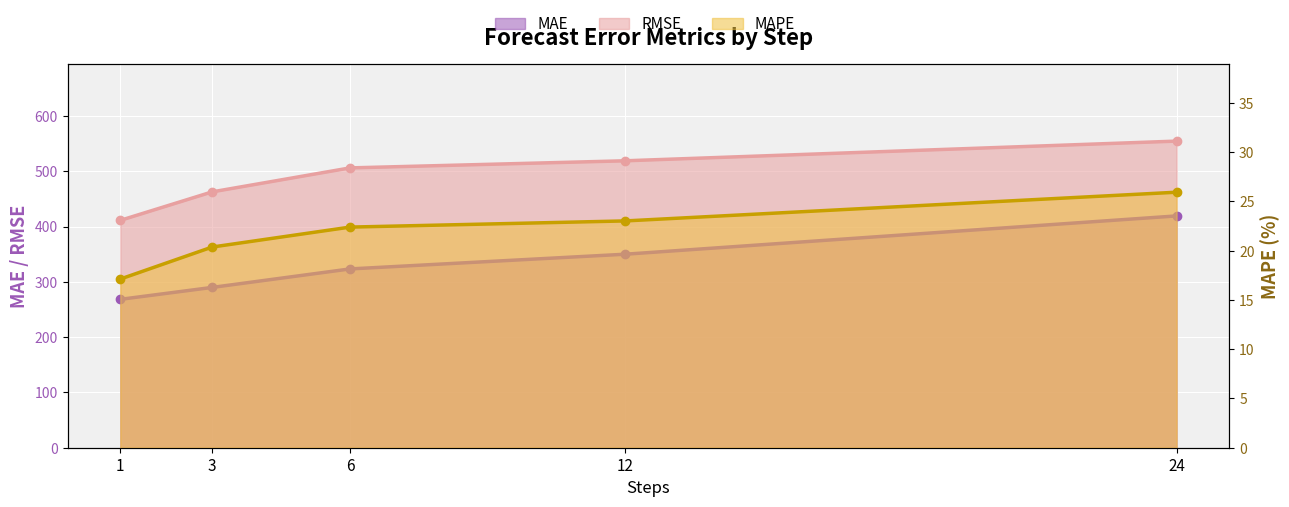

Rank the categories by MAPE value from highest to lowest.

24, 12, 6, 3, 1